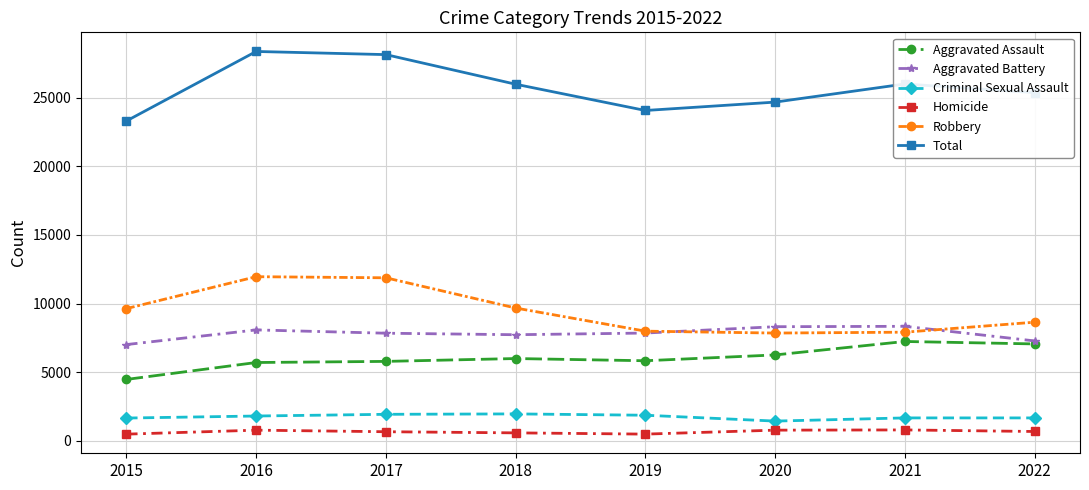

What is the highest value of the Aggravated Battery series?

8347